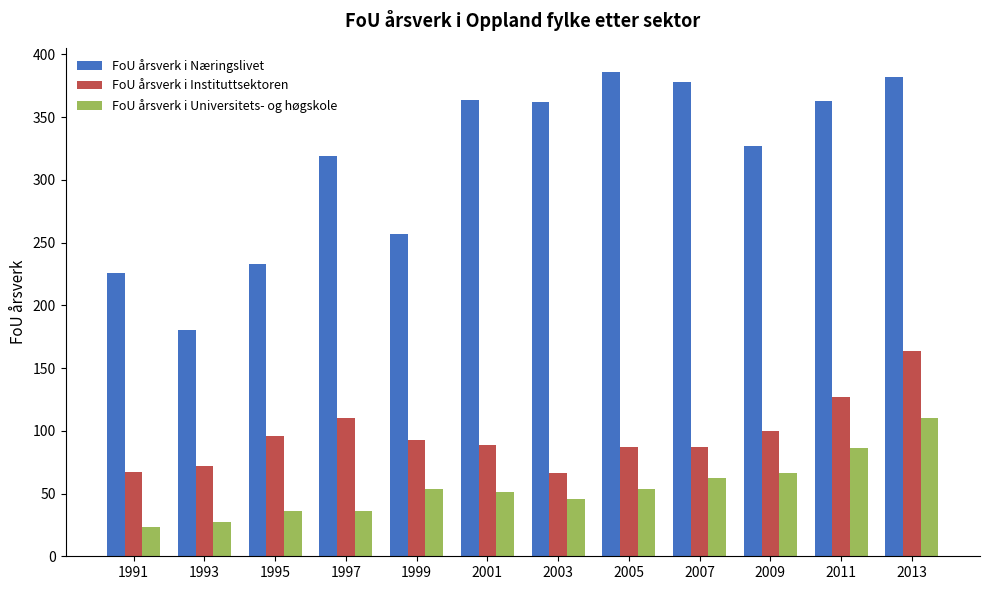

How many categories are shown in the chart?

12